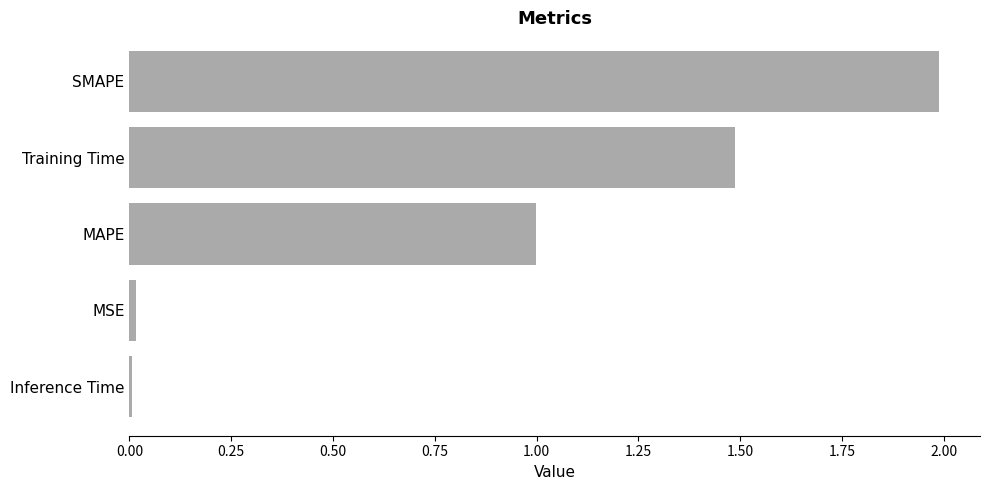

The chart shows a value of 1.0 at MAPE. True or false?

True